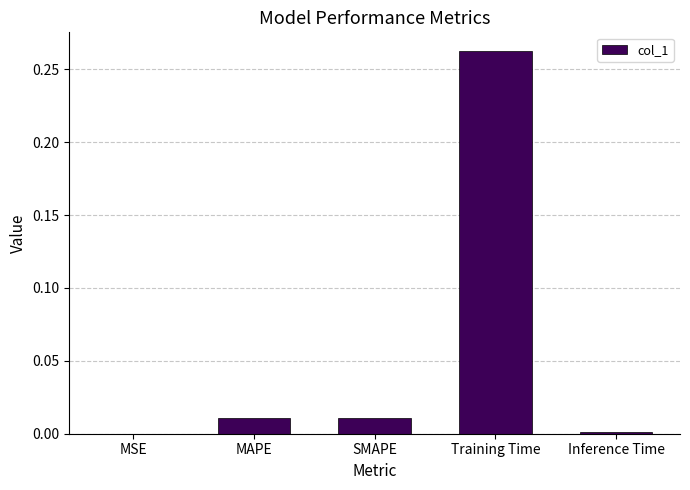

The value at MSE is 0.0. True or false?

True